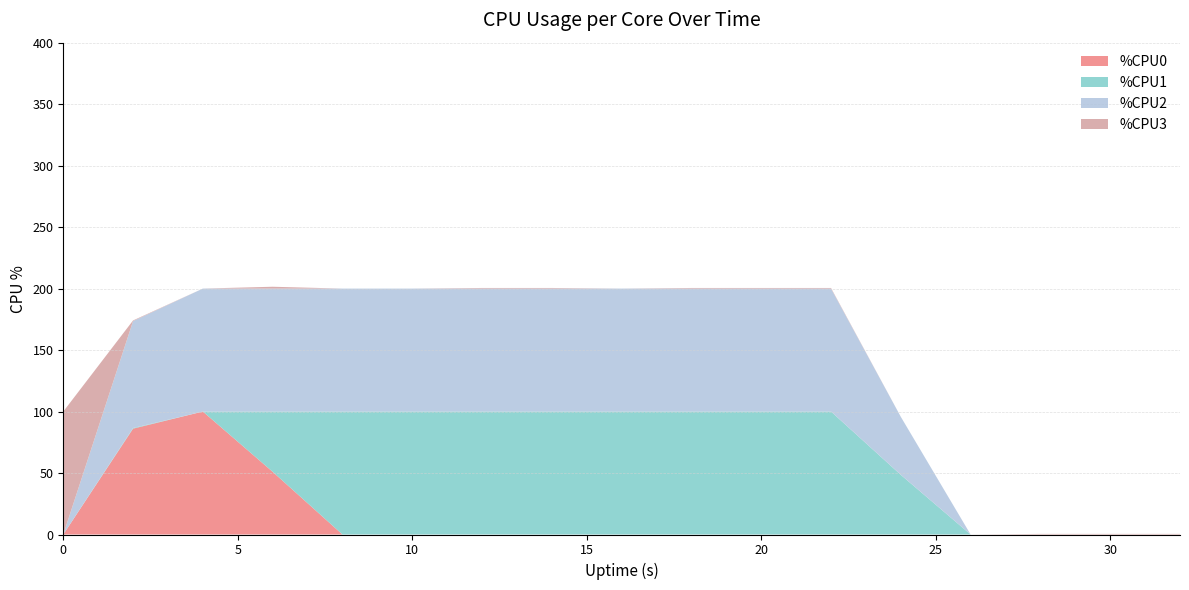

Reading left to right, what are all the values shown in this chart?

%CPU0: 0.0	86.1	100.0	51.0	0.0	0.0	0.0	0.0	0.0	0.0	0.0	0.0	0.0	0.0	0.0	0.0	0.0
%CPU1: 0.0	0.5	0.0	49.0	100.0	100.0	100.0	100.0	100.0	100.0	100.0	100.0	48.5	0.0	0.0	0.0	0.0
%CPU2: 0.0	87.0	100.0	100.0	100.0	100.0	100.0	100.0	100.0	100.0	100.0	100.0	47.2	0.0	0.0	0.0	0.0
%CPU3: 100.0	0.5	0.0	1.5	0.0	0.0	0.5	0.5	0.0	0.5	0.5	0.5	0.0	0.0	0.5	0.5	0.5